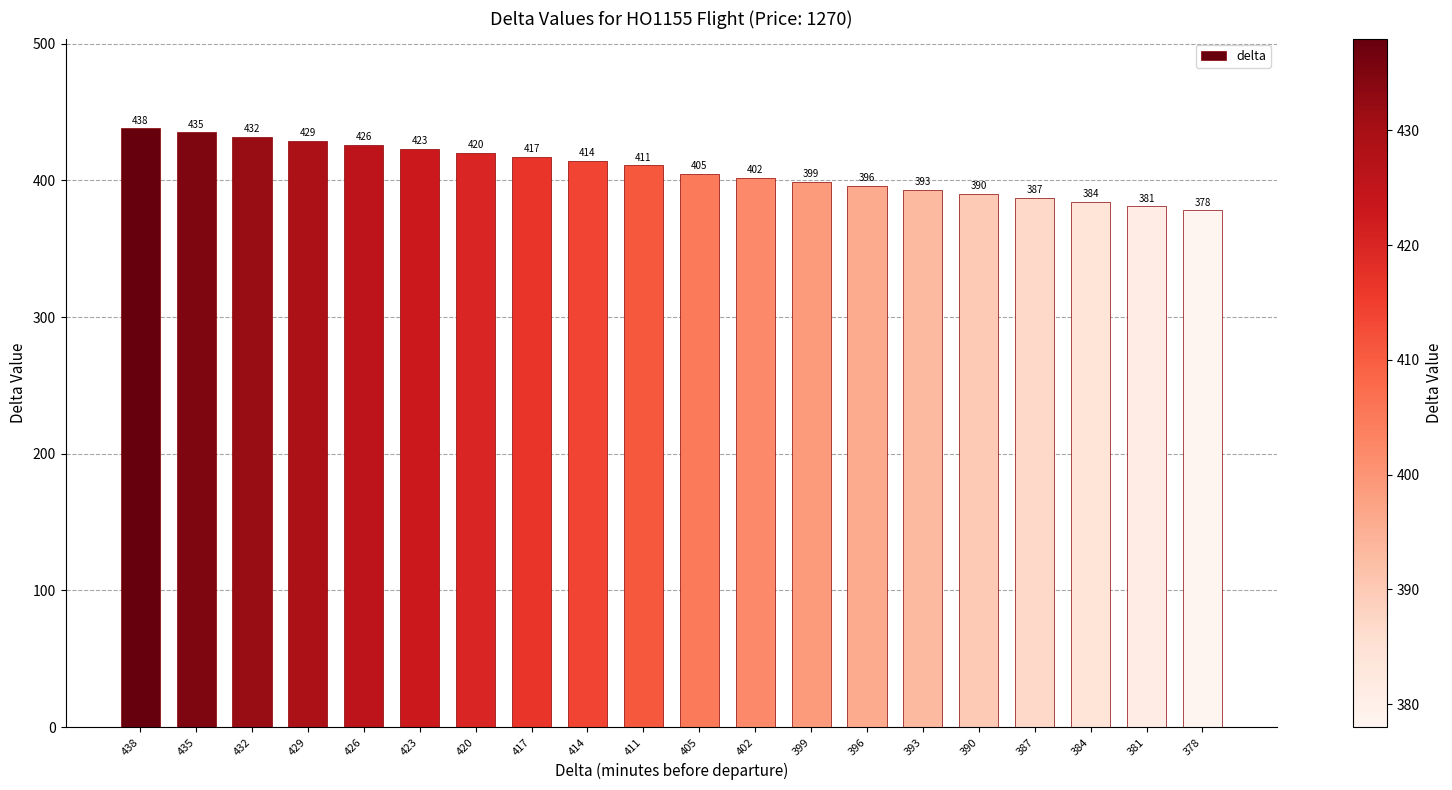

How many data points are less than 411?

10